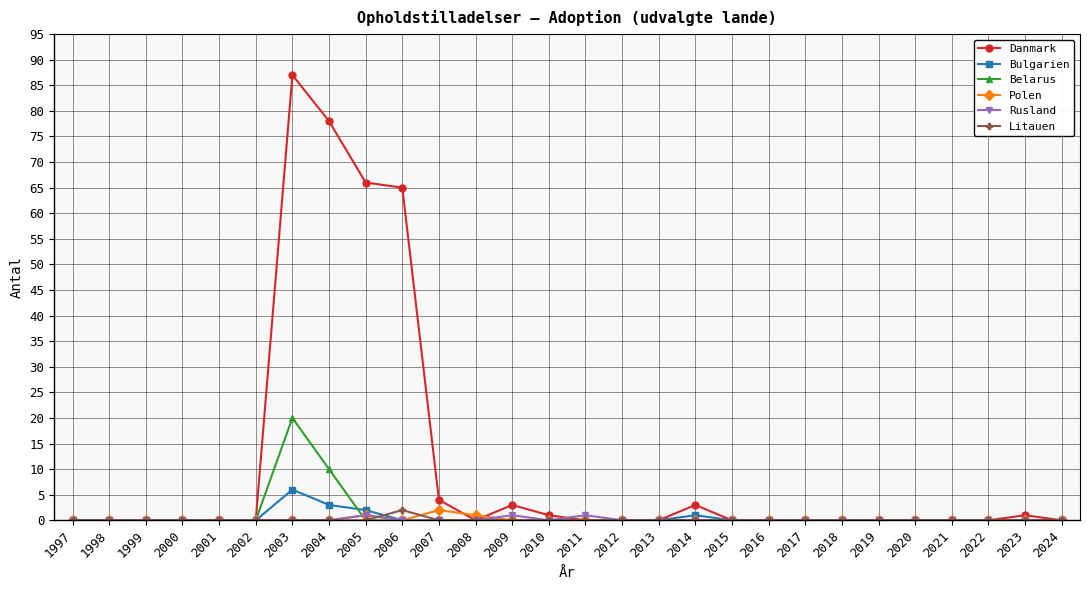

What is the difference between the second highest and minimum values in the Rusland series?

1